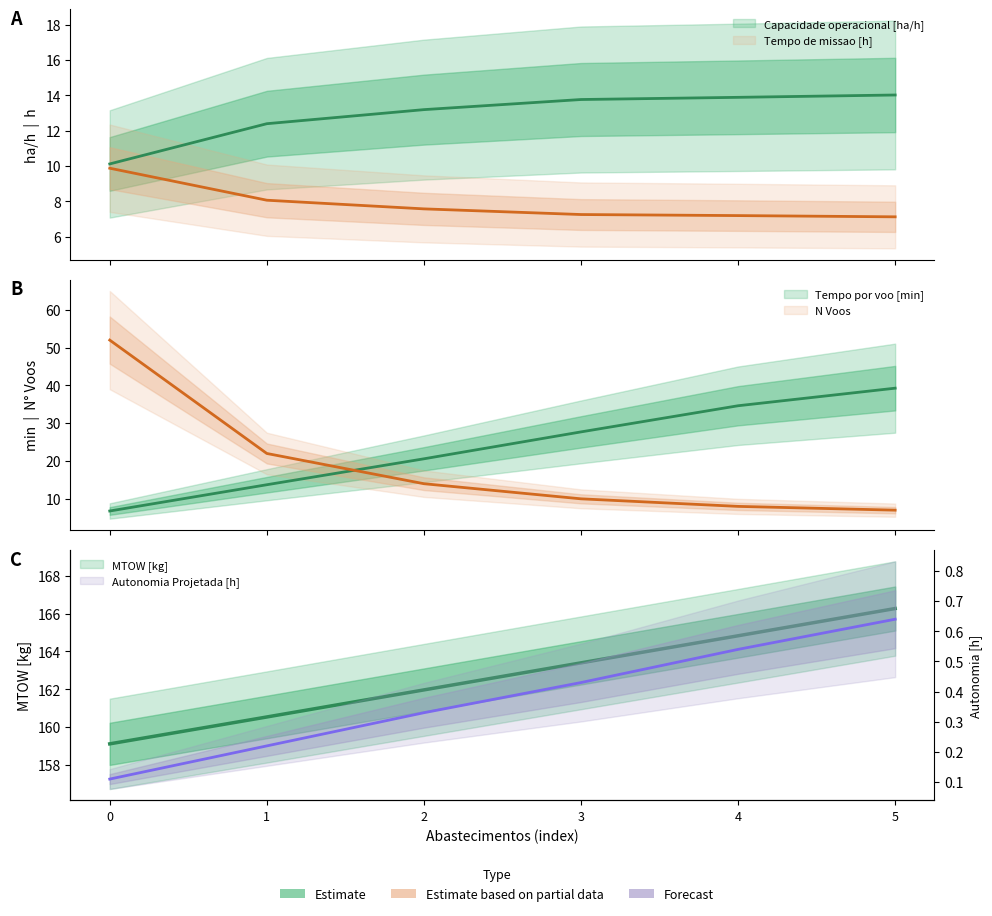

Does the chart have visible grid lines?

No